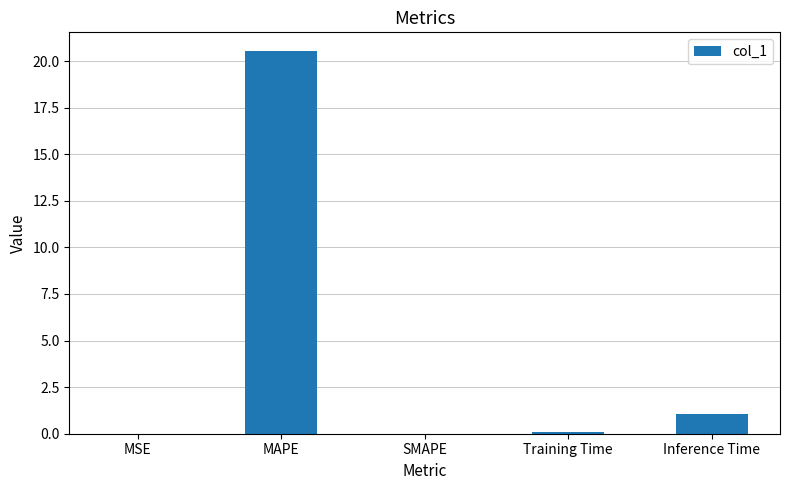

What is the sum of all values?

21.6